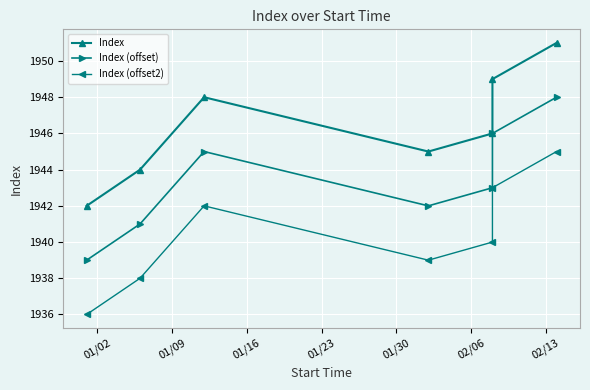

Which series changed the most between 01/02 and 01/30?

Index